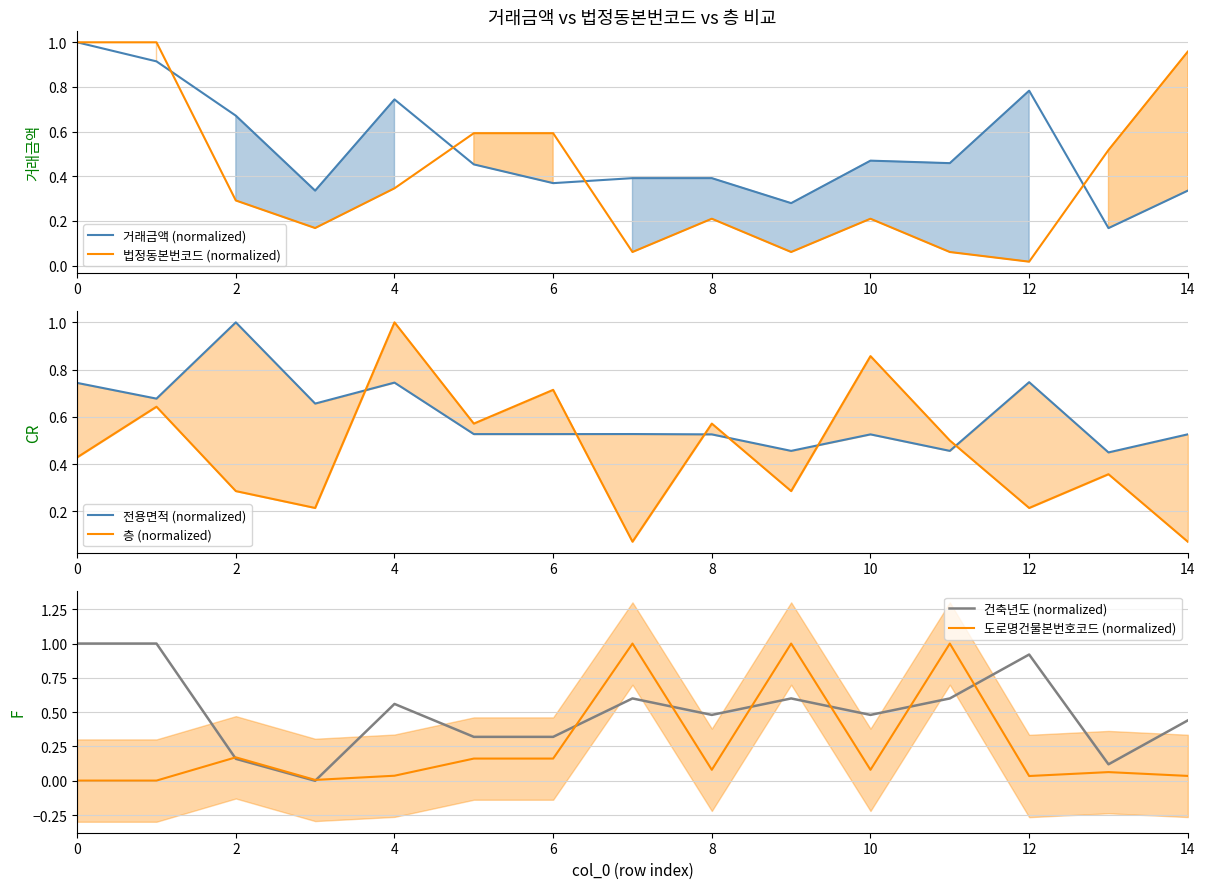

What is the approximate value of 전용면적 (normalized) at 12?

0.7